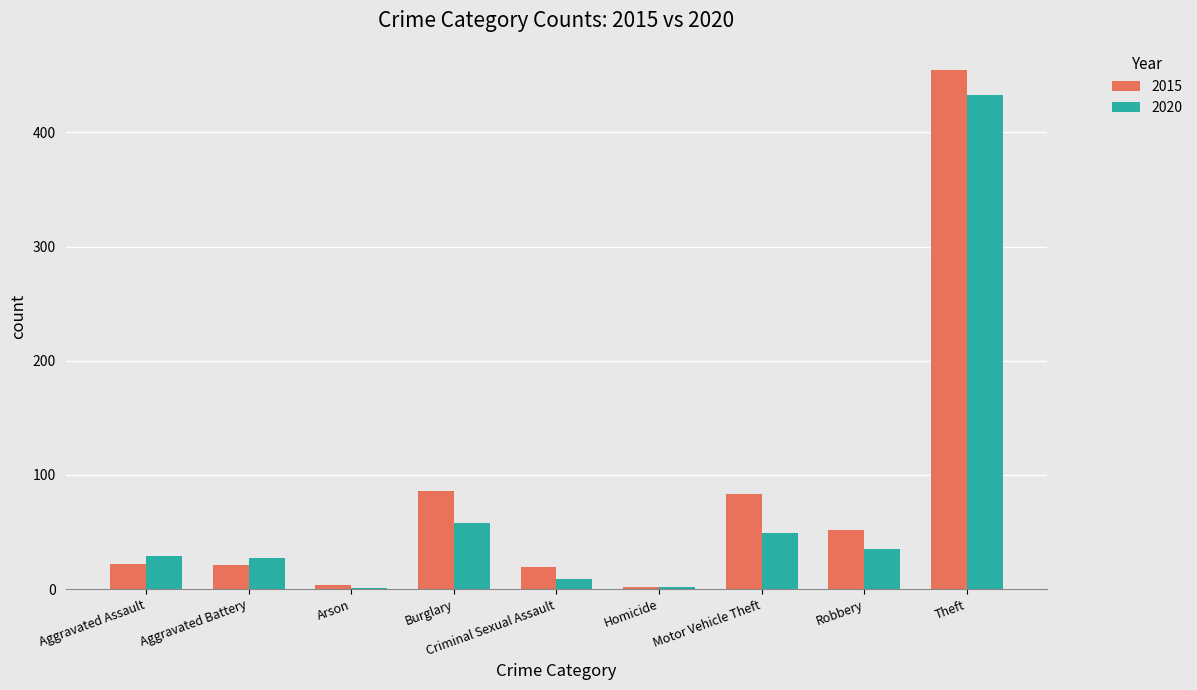

Which category has the highest value in the 2020 series?

Theft